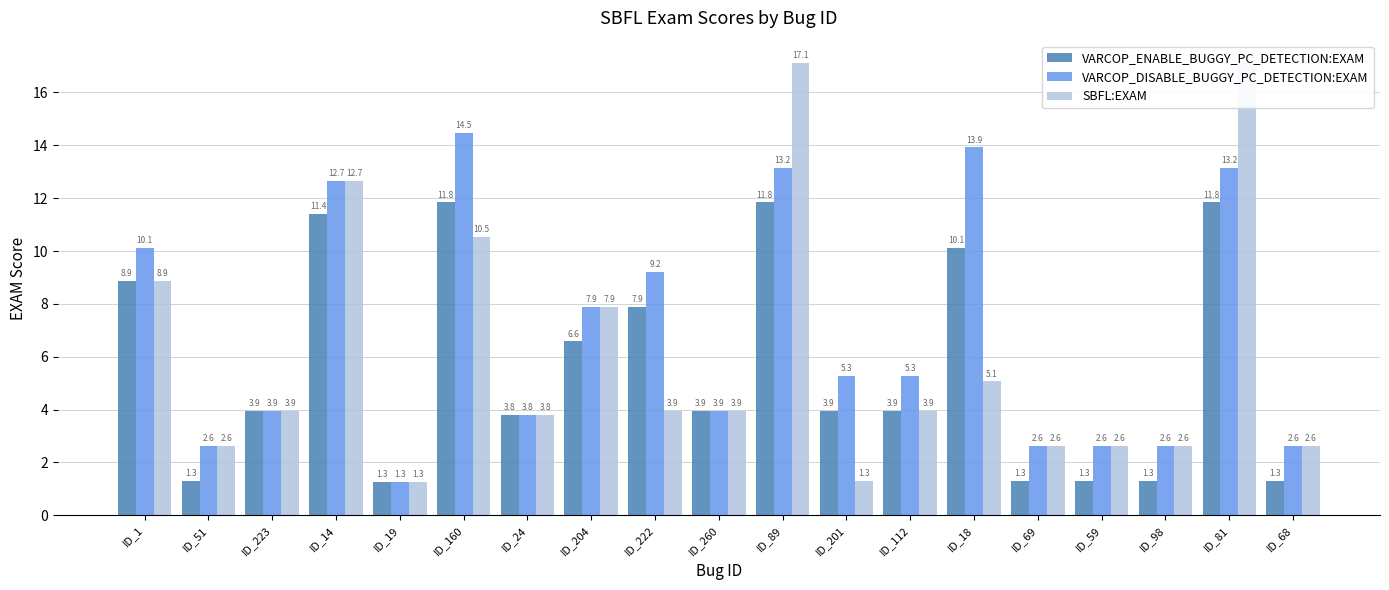

List the series in order of their peak value, highest first.

SBFL:EXAM, VARCOP_DISABLE_BUGGY_PC_DETECTION:EXAM, VARCOP_ENABLE_BUGGY_PC_DETECTION:EXAM